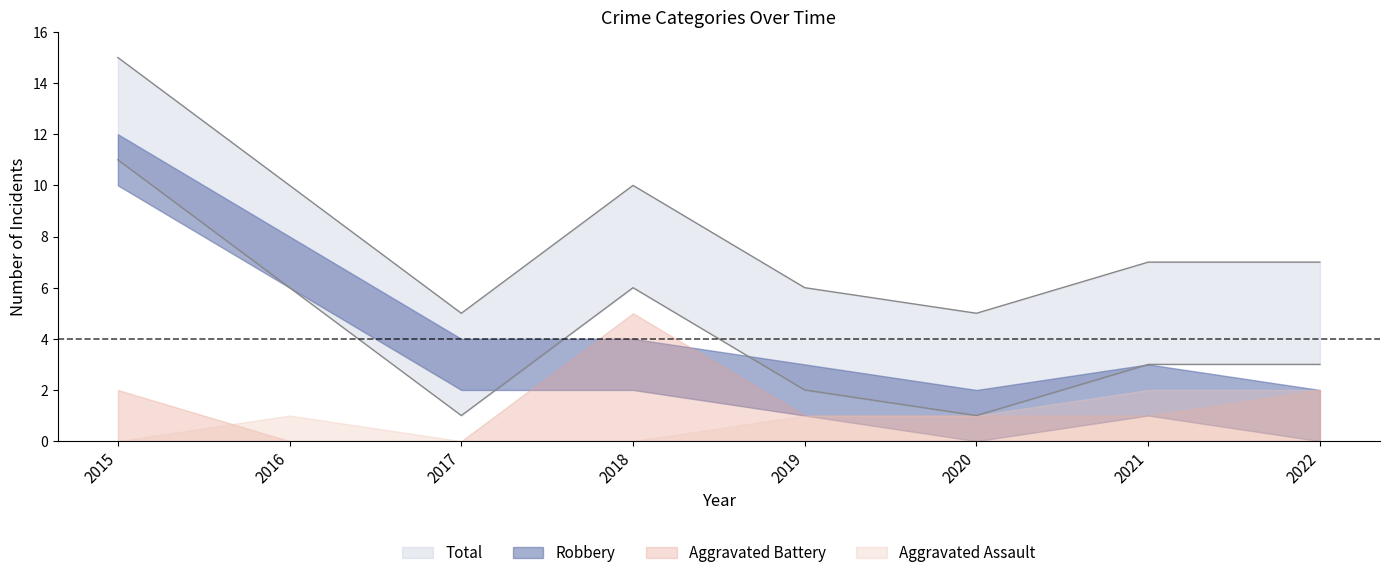

True or false: Robbery has a value of 3 at 2019.

False